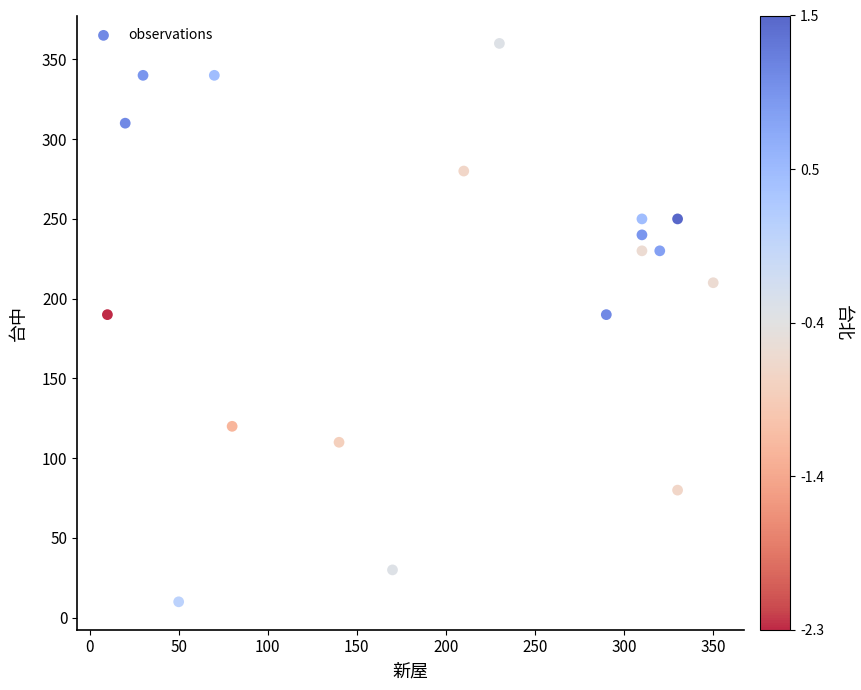

What is the range of Y values (max minus min)?

350